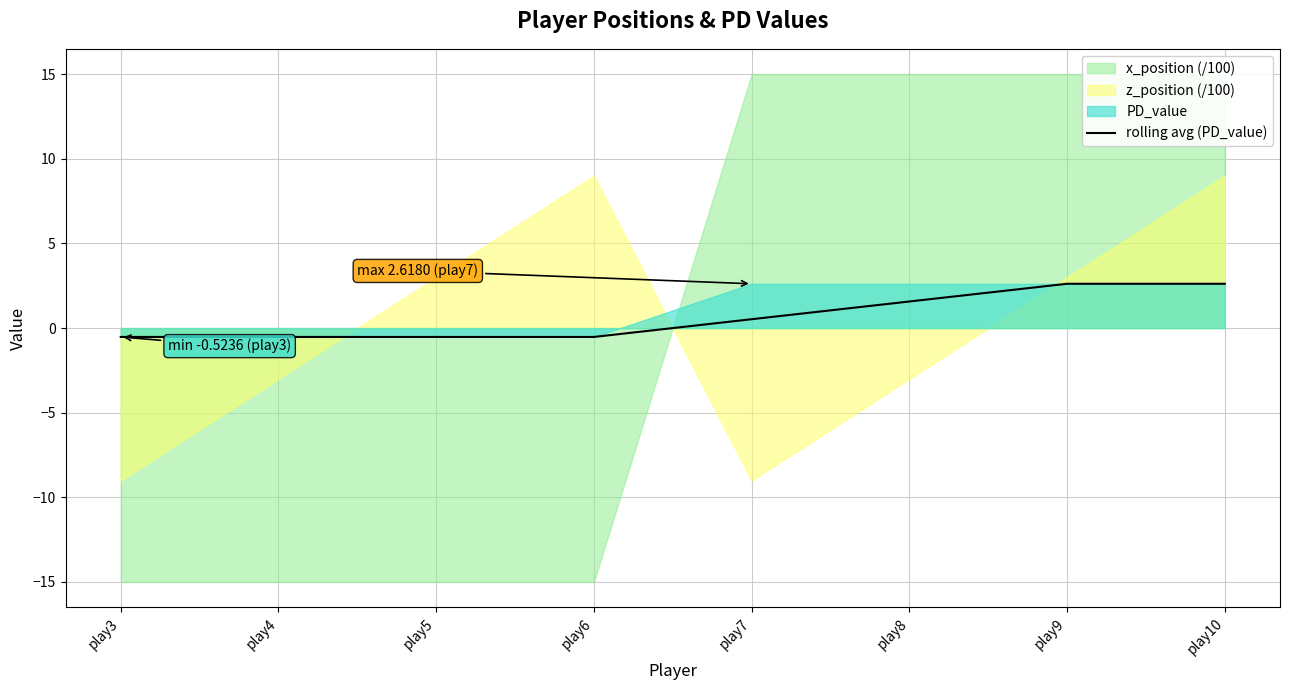

Between play9 and play5, which is larger?

play9